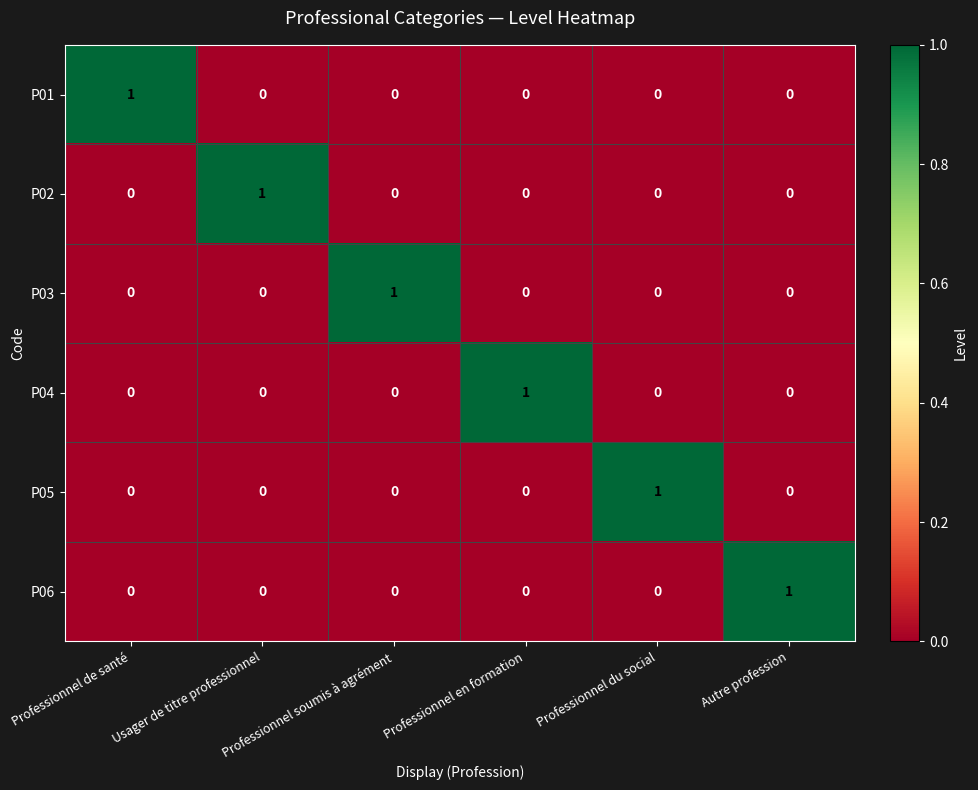

At how many categories does at least one series exceed 0?

6